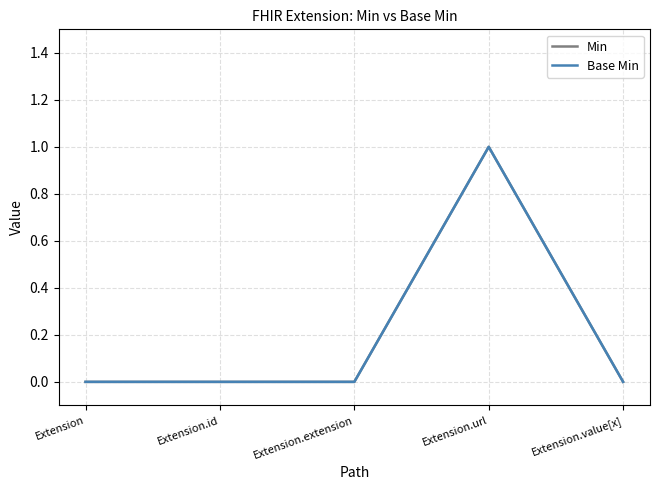

What is the label of the 2nd point from the left?

Extension.id